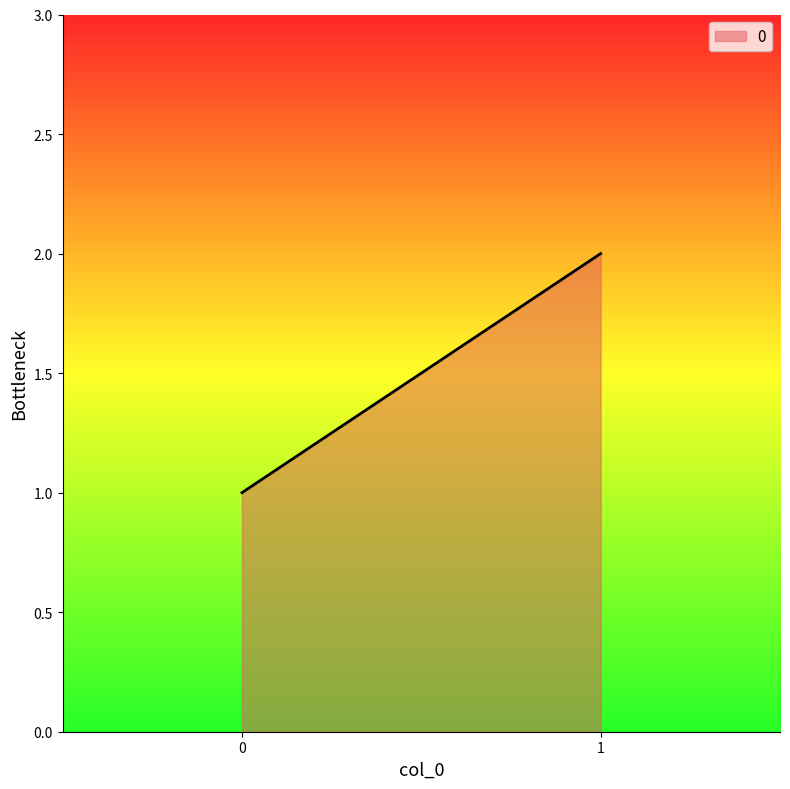

Does the chart display data point markers on the line(s)?

No